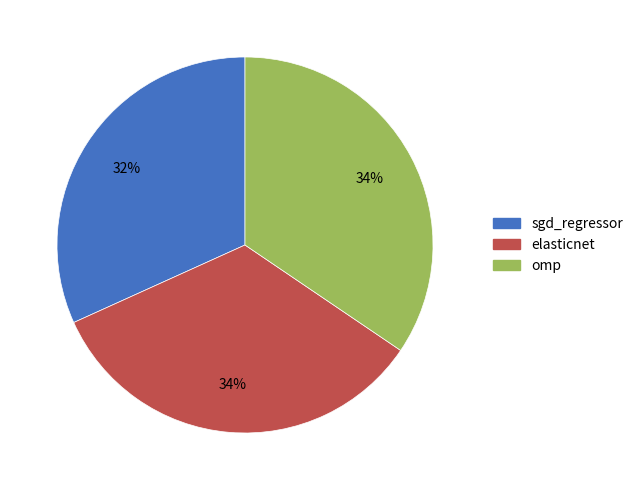

To the nearest percent, what is the average slice percentage?

33%